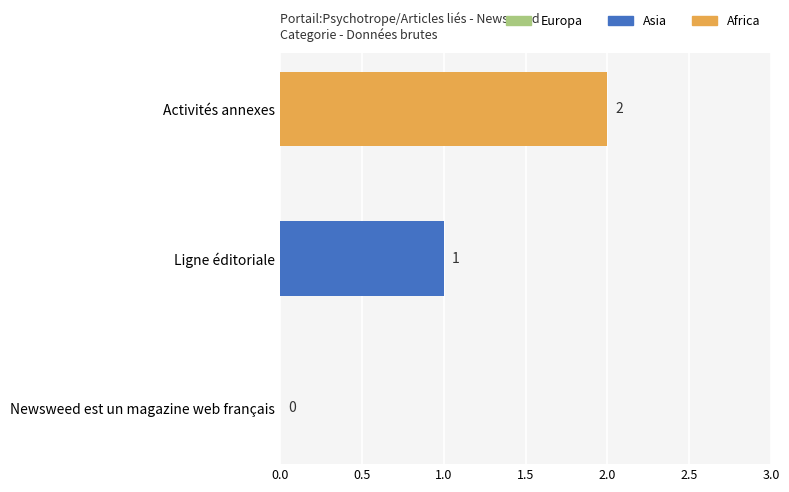

Are the bars grouped side by side (vs. stacked)?

No